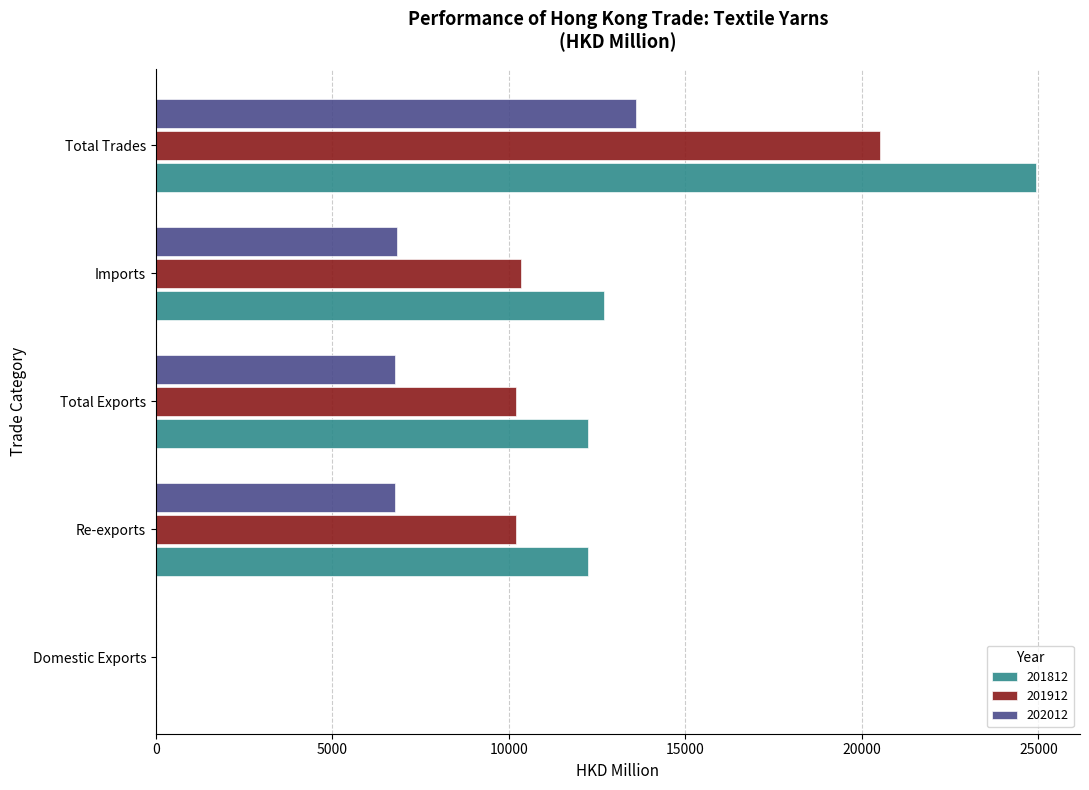

What is the sum of all 201912 values?

51236.3